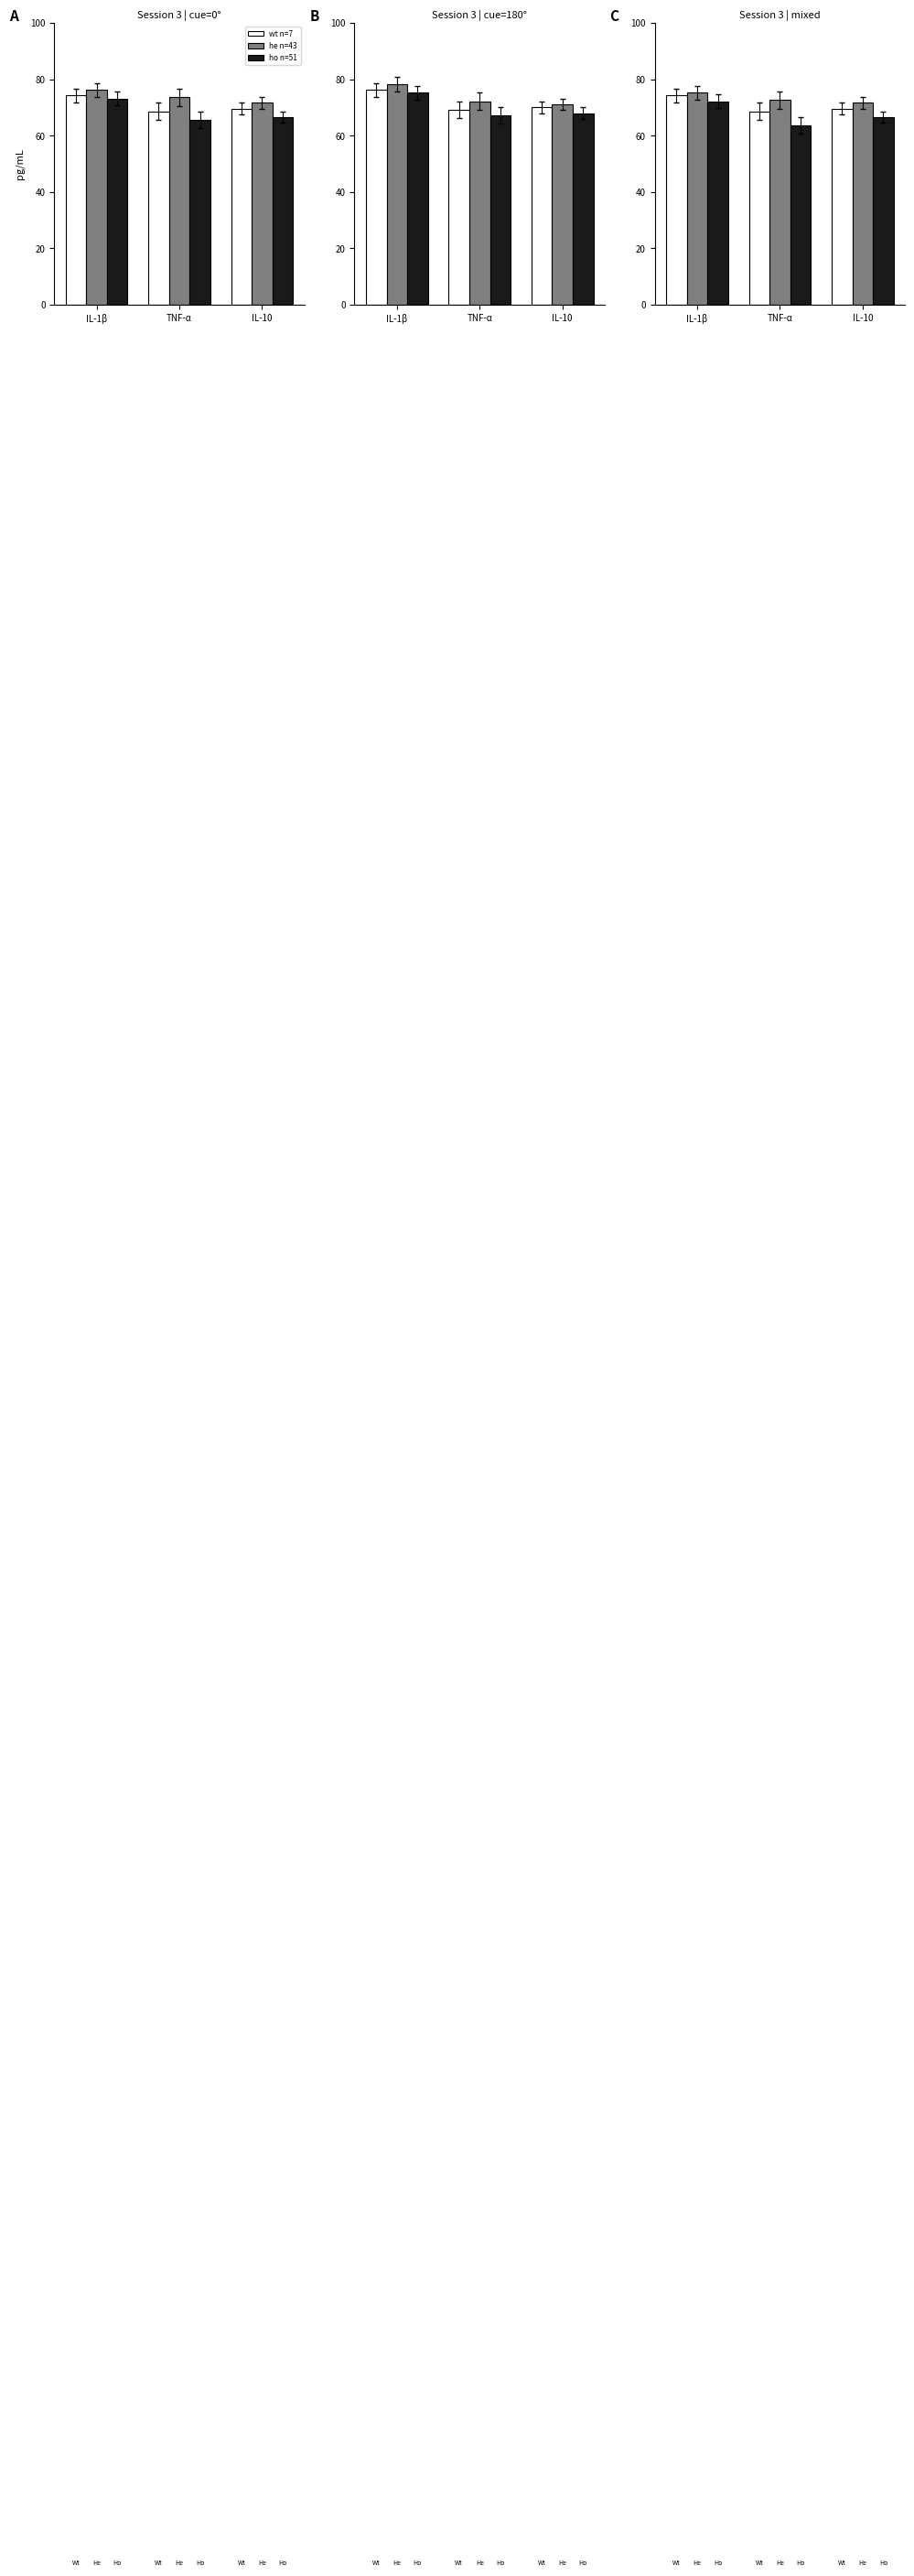

What is the difference between the second highest and minimum values in the Wt series?

1.0